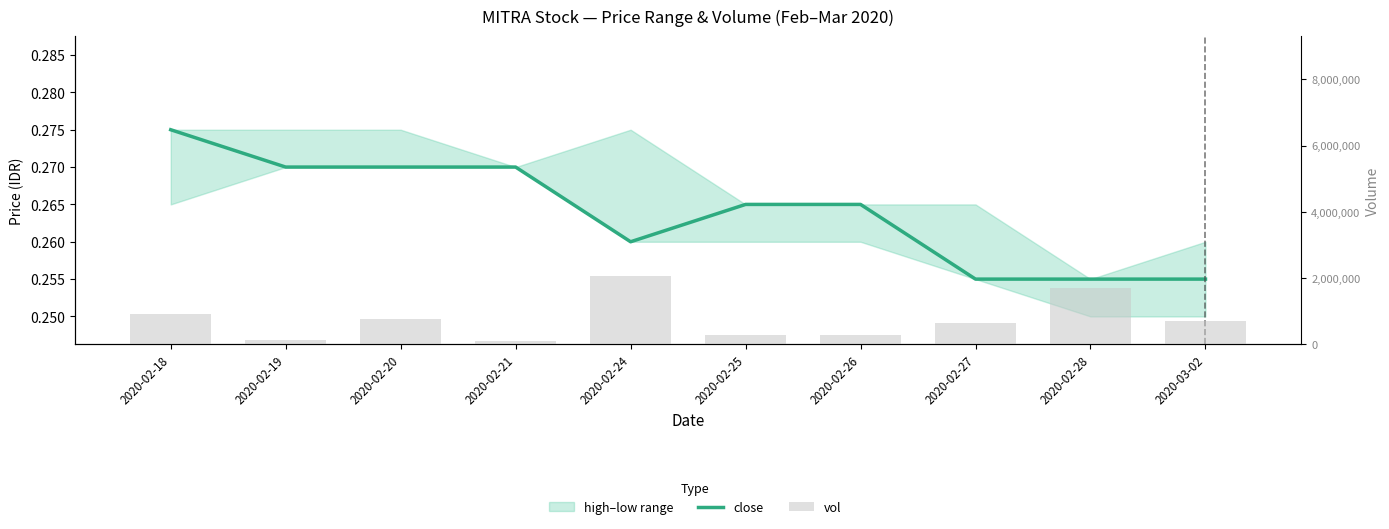

Does the chart contain stacked bars?

No